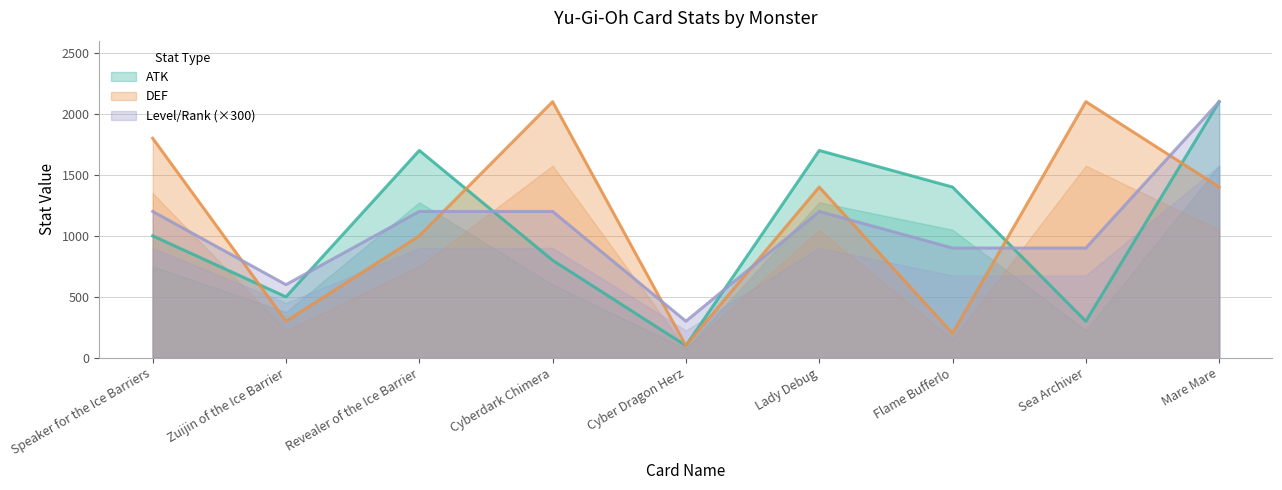

Rank the series by their maximum value, from lowest to highest.

ATK, DEF, Level/Rank